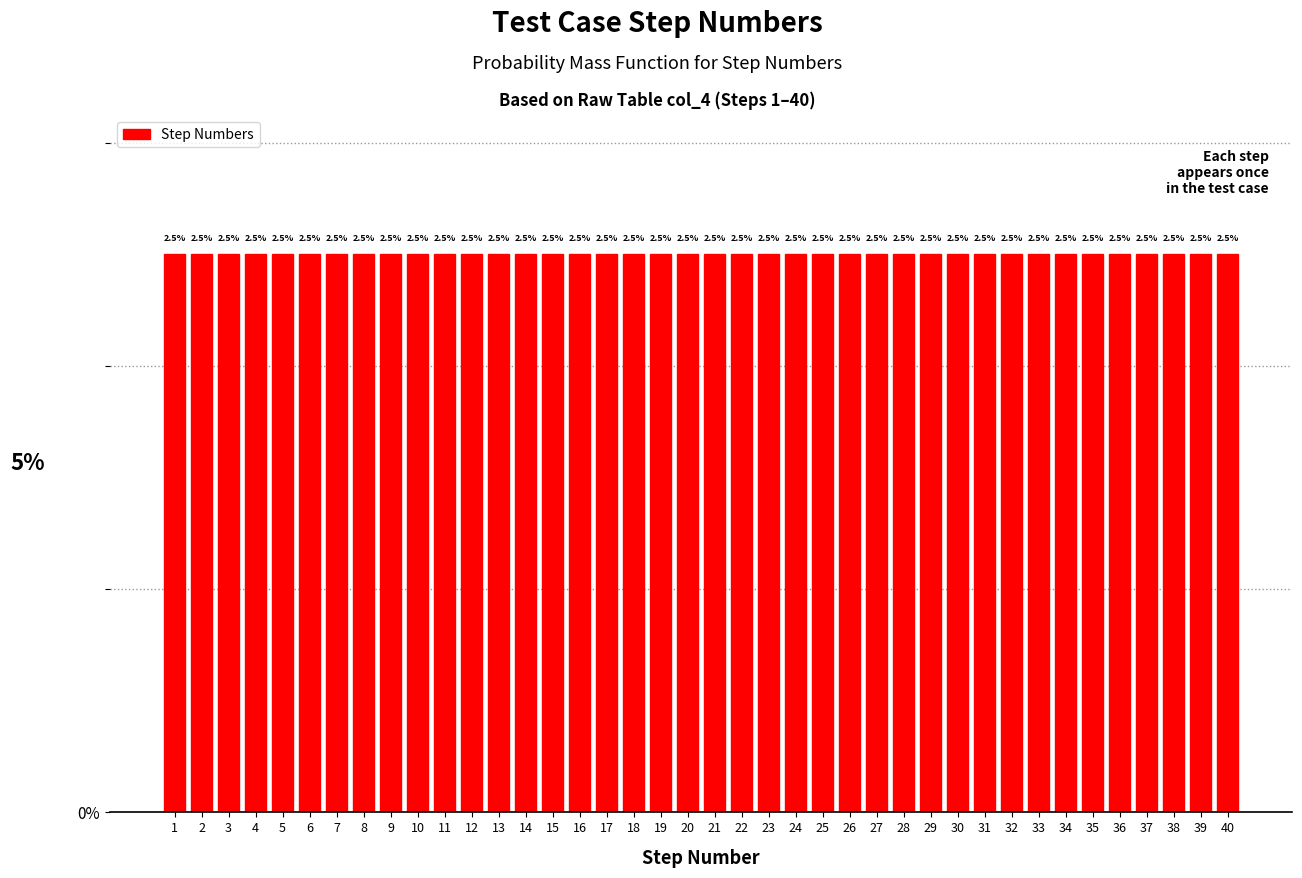

Reading left to right, transcribe this chart: for each bar, give the range it covers on the x-axis and its height.

0.5 to 1.5: 2.5
1.5 to 2.5: 2.5
2.5 to 3.5: 2.5
3.5 to 4.5: 2.5
4.5 to 5.5: 2.5
5.5 to 6.5: 2.5
6.5 to 7.5: 2.5
7.5 to 8.5: 2.5
8.5 to 9.5: 2.5
9.5 to 10.5: 2.5
10.5 to 11.5: 2.5
11.5 to 12.5: 2.5
12.5 to 13.5: 2.5
13.5 to 14.5: 2.5
14.5 to 15.5: 2.5
15.5 to 16.5: 2.5
16.5 to 17.5: 2.5
17.5 to 18.5: 2.5
18.5 to 19.5: 2.5
19.5 to 20.5: 2.5
20.5 to 21.5: 2.5
21.5 to 22.5: 2.5
22.5 to 23.5: 2.5
23.5 to 24.5: 2.5
24.5 to 25.5: 2.5
25.5 to 26.5: 2.5
26.5 to 27.5: 2.5
27.5 to 28.5: 2.5
28.5 to 29.5: 2.5
29.5 to 30.5: 2.5
30.5 to 31.5: 2.5
31.5 to 32.5: 2.5
32.5 to 33.5: 2.5
33.5 to 34.5: 2.5
34.5 to 35.5: 2.5
35.5 to 36.5: 2.5
36.5 to 37.5: 2.5
37.5 to 38.5: 2.5
38.5 to 39.5: 2.5
39.5 to 40.5: 2.5